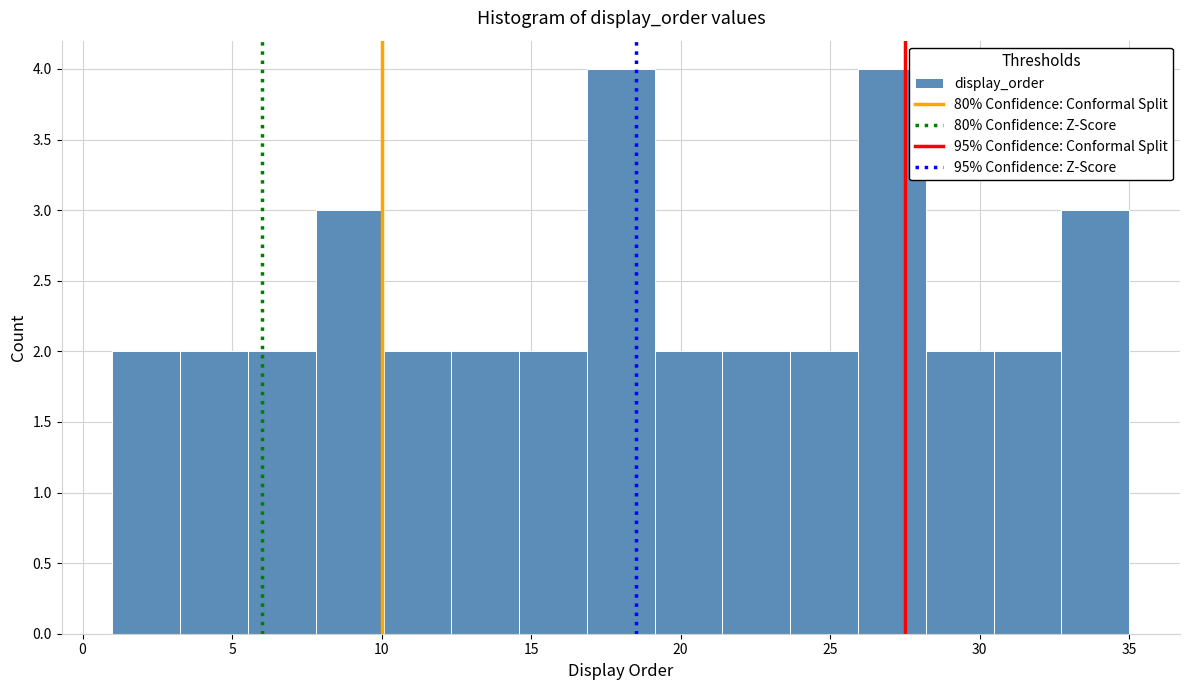

Reading left to right, list every bar in this chart as the range it spans on the x-axis followed by its height. Neither the bar edges nor the heights are printed on the chart, so give them approximately, as read against the axes.

1.0 to 3.5: 2
3.5 to 5.5: 2
5.5 to 8.0: 2
8.0 to 10.0: 3
10.0 to 12.5: 2
12.5 to 14.5: 2
14.5 to 17.0: 2
17.0 to 19.0: 4
19.0 to 21.5: 2
21.5 to 23.5: 2
23.5 to 26.0: 2
26.0 to 28.0: 4
28.0 to 30.5: 2
30.5 to 32.5: 2
32.5 to 35.0: 3